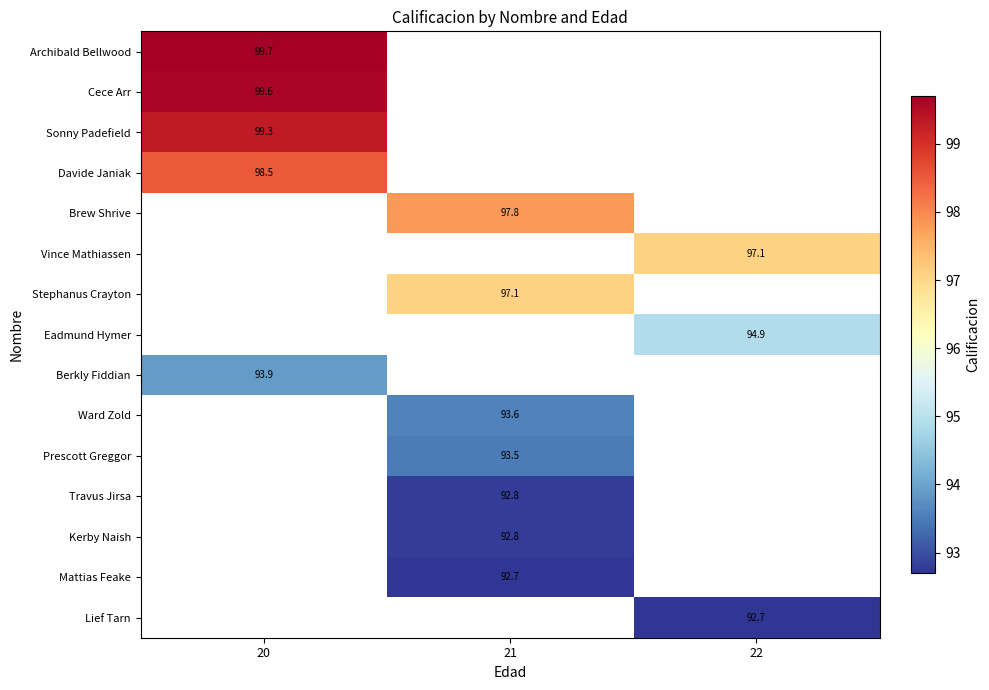

The Berkly Fiddian series shows 139.0 at 20. True or false?

False